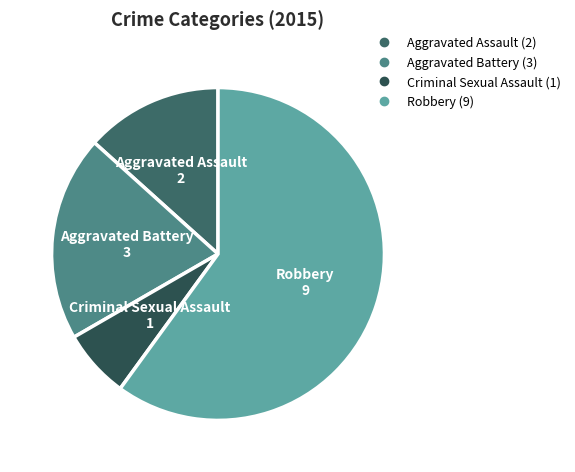

Does Robbery account for over 50% of the chart?

Yes